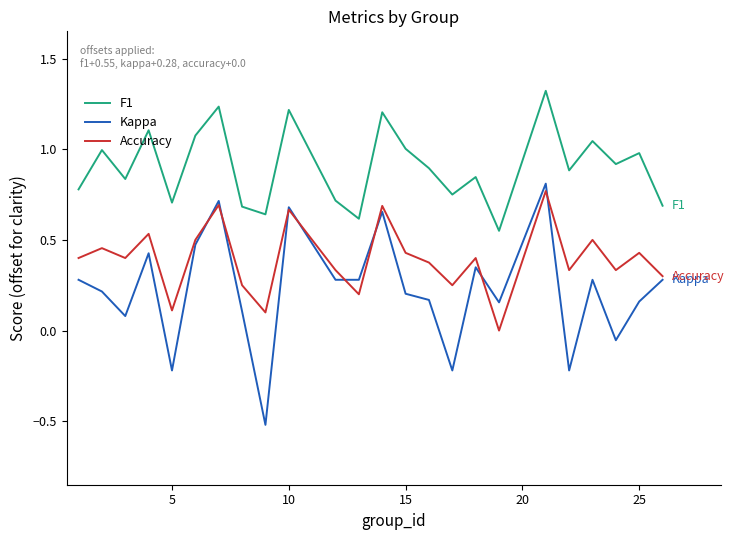

What is the minimum value shown in the chart?

-0.5